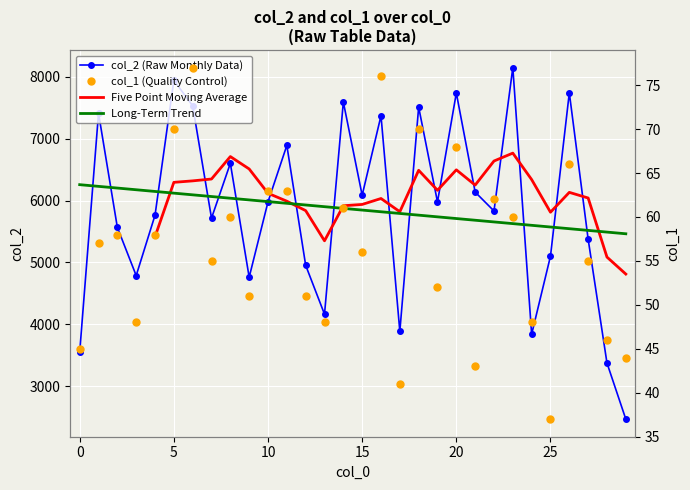

At which category does col_2 reach its first local valley?

3